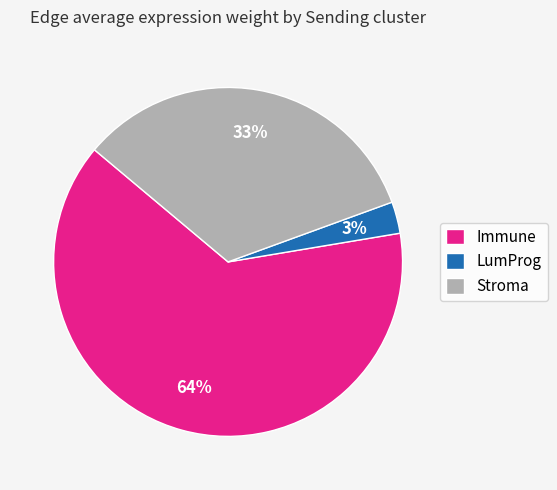

Rank the categories by value from lowest to highest.

LumProg, Stroma, Immune